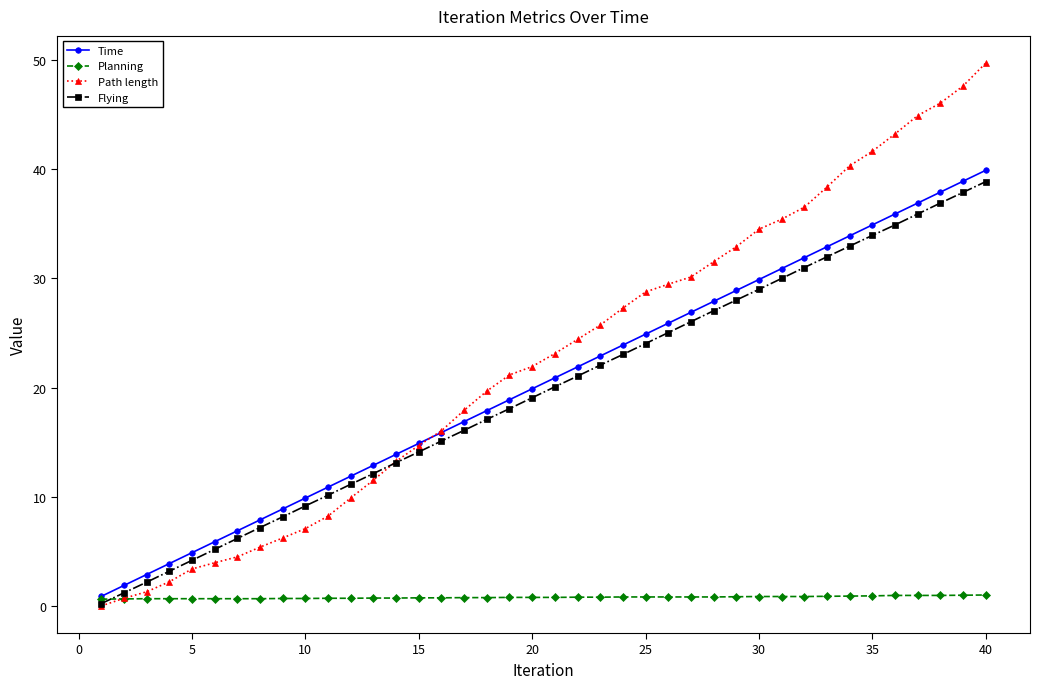

List the series in order of their peak value, highest first.

Path length, Time, Flying, Planning